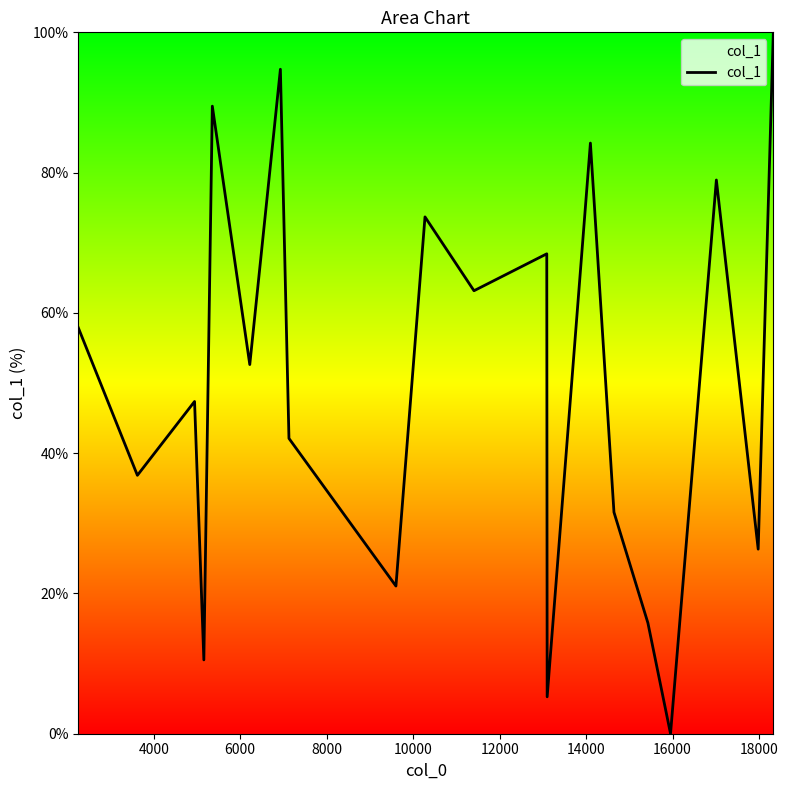

What is the difference between the maximum and minimum values?

100.0